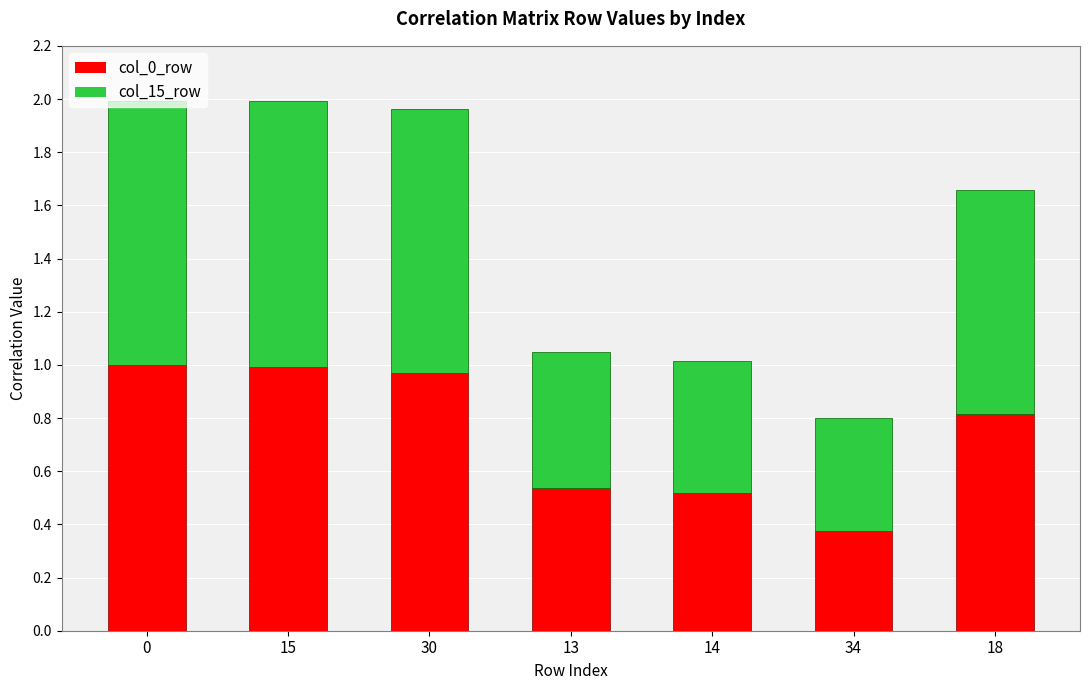

At which label does col_0_row reach its minimum?

34